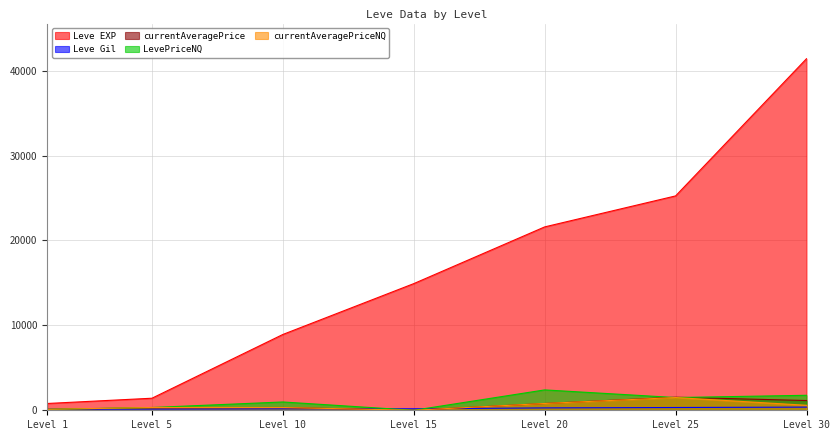

What is the value of the Leve EXP point at the 6th from the left?

25250.0